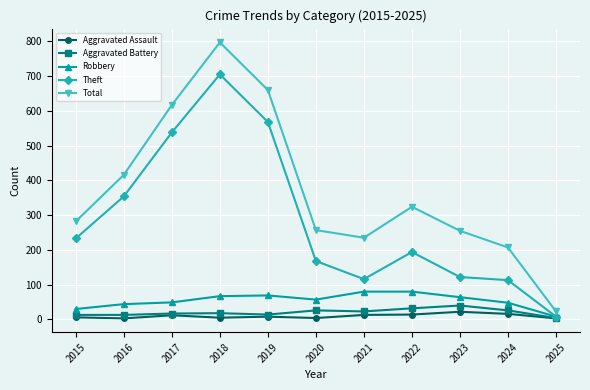

What is the sum of the Total values at 2025 and 2023?

278